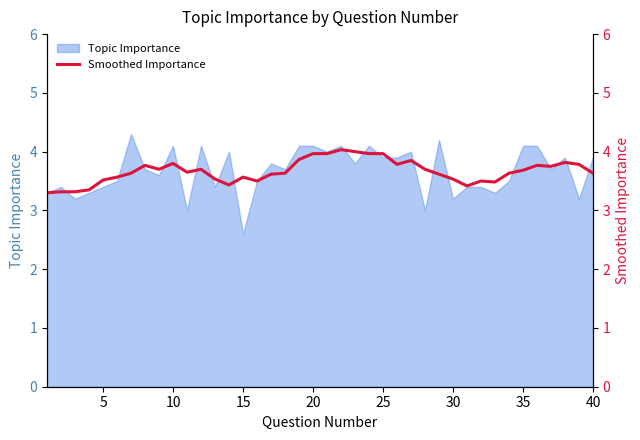

Does the chart have visible grid lines?

No